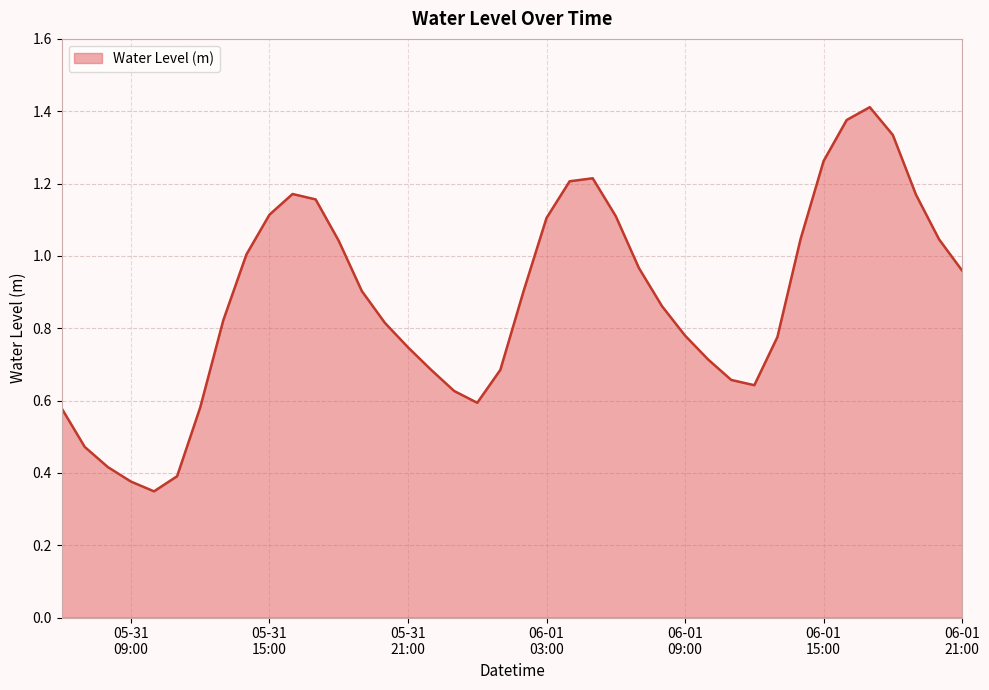

What is the difference between the maximum and minimum values?

1.1